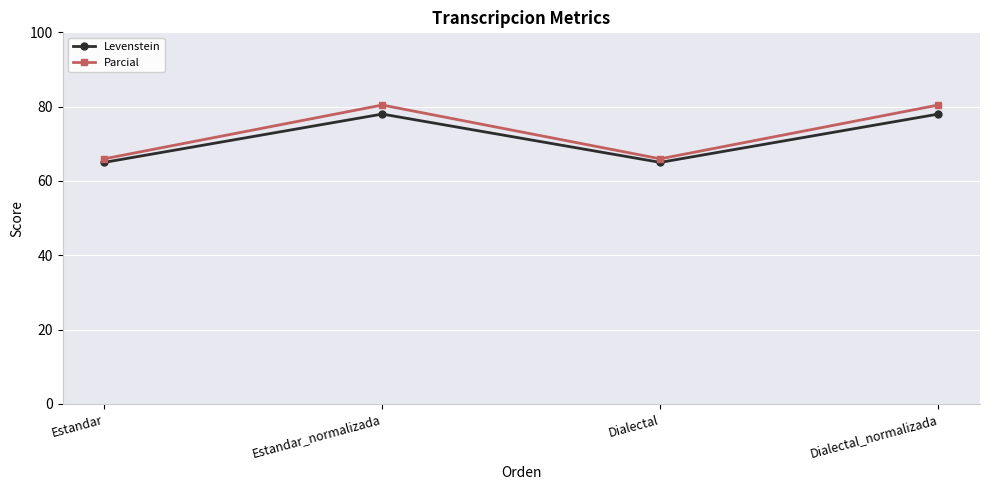

What is the highest value of the Parcial series?

80.4